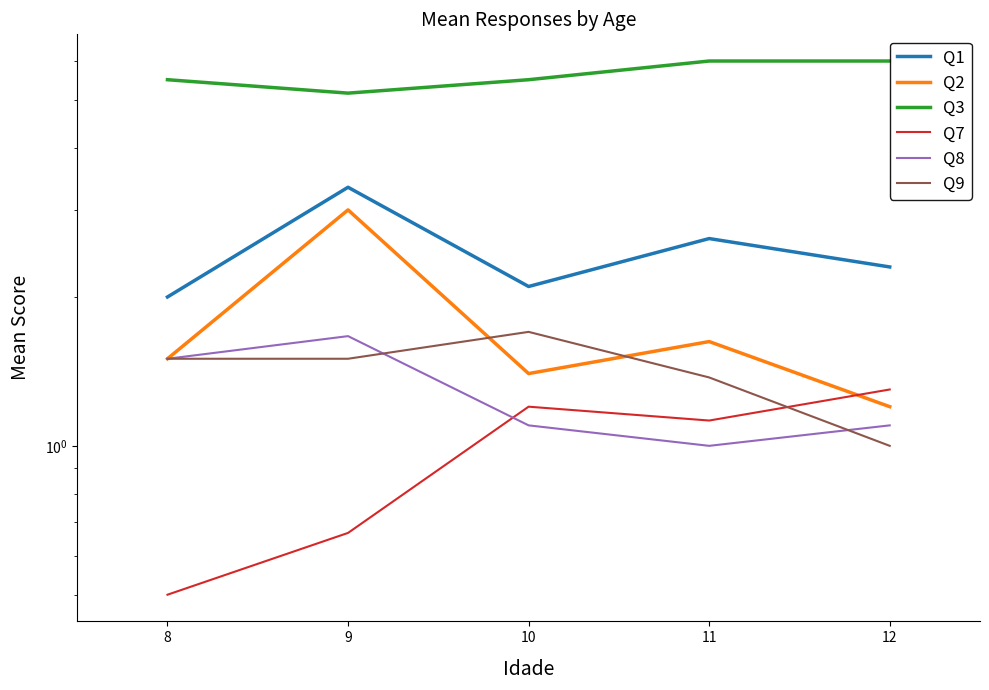

Is the value of Q8 at 10 greater than the value of Q9 at 8?

No